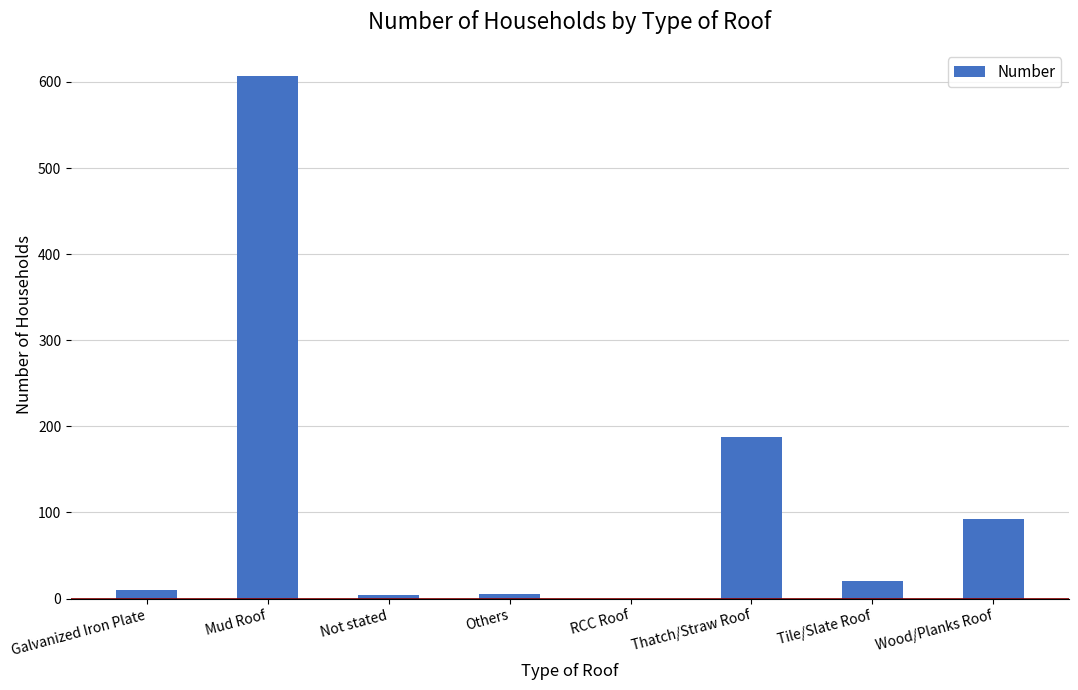

At which label is the value closest to 303?

Thatch/Straw Roof